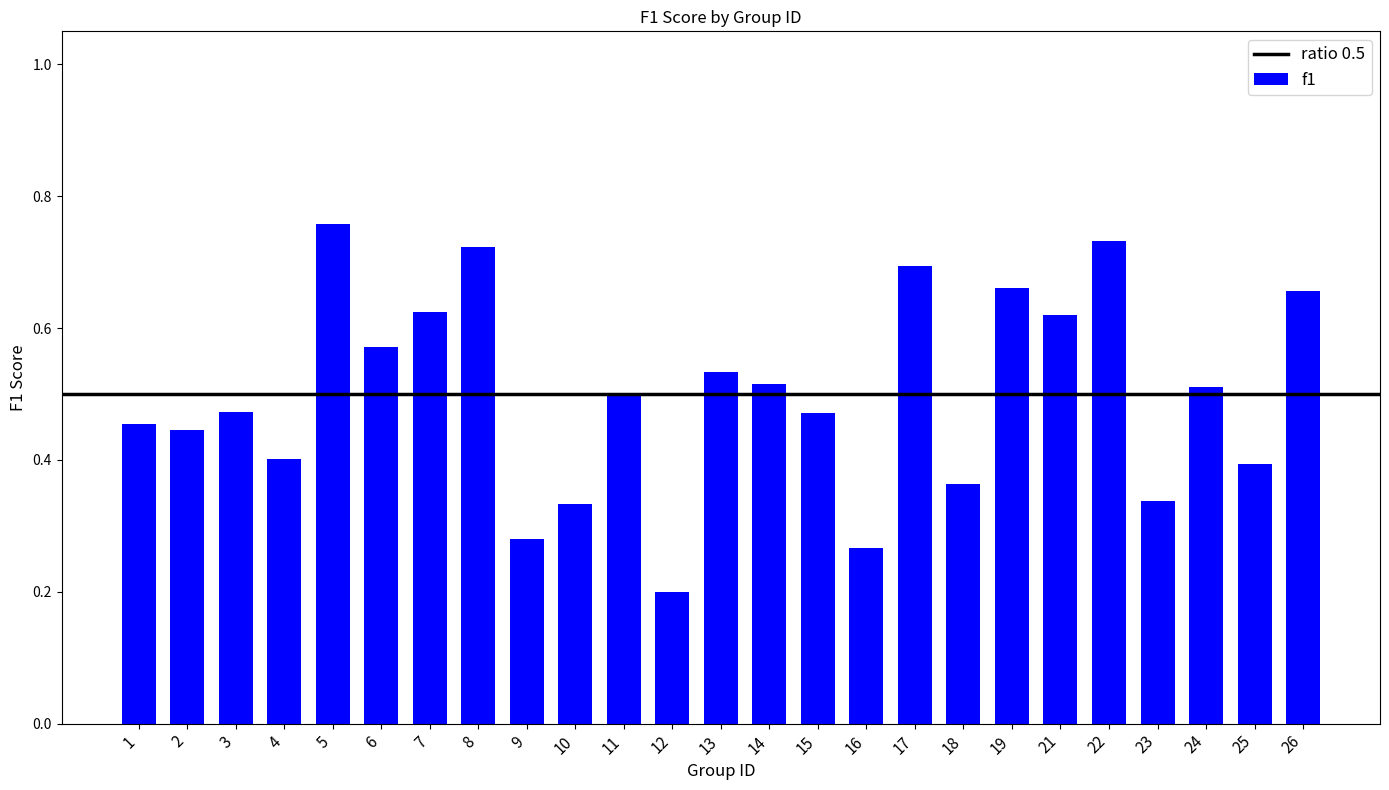

How many bars are there in total?

25